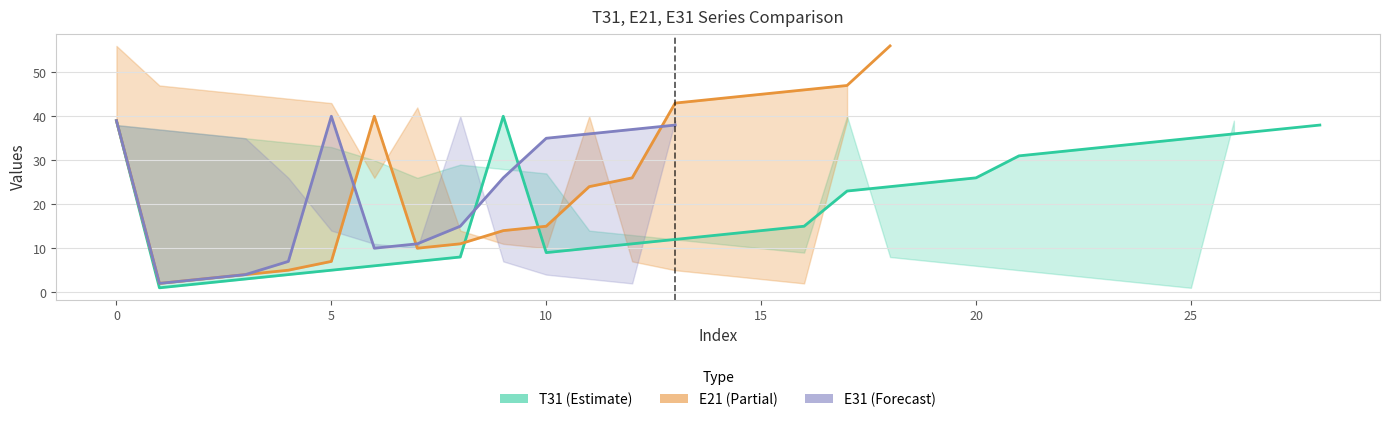

Between 14 and 17, which is larger?

17